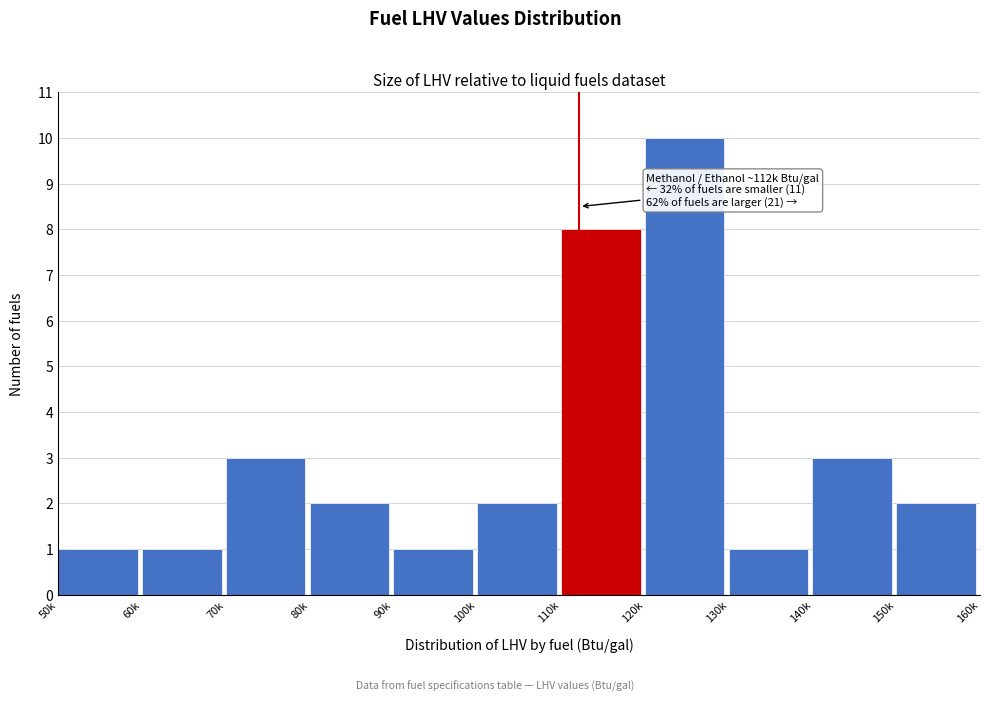

Reading right to left, what are all the values shown in this chart?

2	3	1	10	8	2	1	2	3	1	1